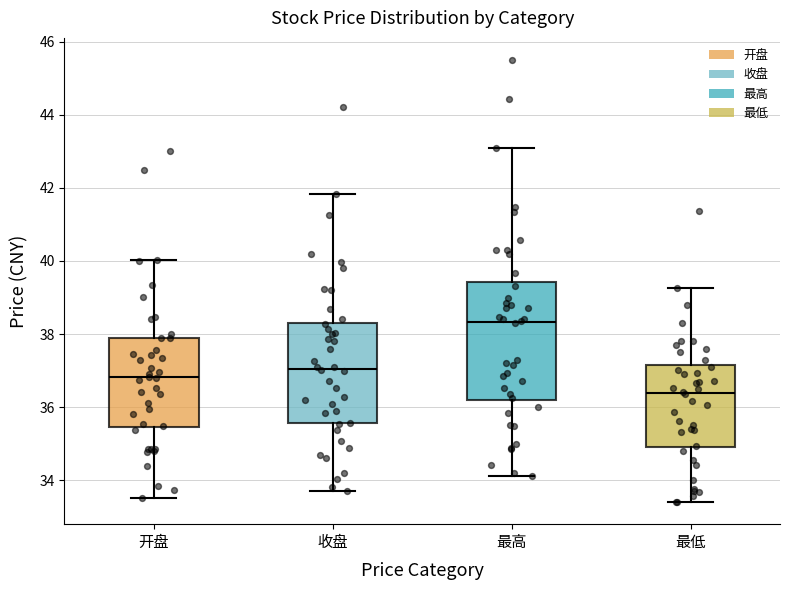

Reading left to right, read every box against the y-axis: the position of its median line, the range the box covers, and the ends of its whiskers. The values are not printed on the chart, so give them approximately, as read against the axis.

开盘: median 36.8, box 35.4 to 37.8, whiskers 33.6 to 40.0
收盘: median 37.0, box 35.6 to 38.4, whiskers 33.8 to 41.8
最高: median 38.4, box 36.2 to 39.4, whiskers 34.2 to 43.0
最低: median 36.4, box 34.8 to 37.2, whiskers 33.4 to 39.2